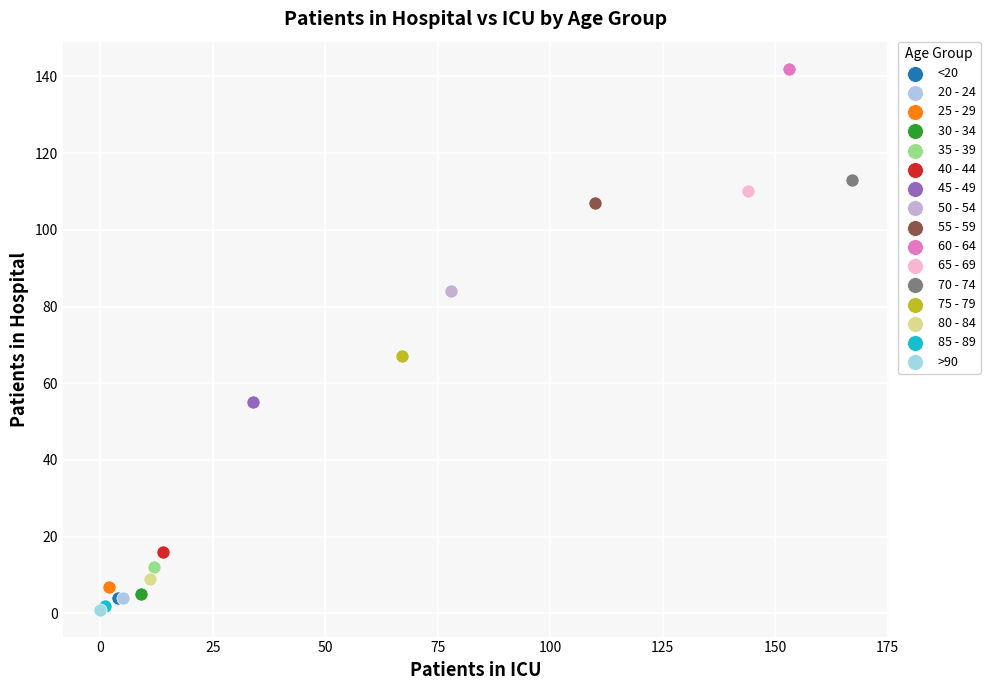

What are all the series names shown in the legend?

<20, 20 - 24, 25 - 29, 30 - 34, 35 - 39, 40 - 44, 45 - 49, 50 - 54, 55 - 59, 60 - 64, 65 - 69, 70 - 74, 75 - 79, 80 - 84, 85 - 89, >90